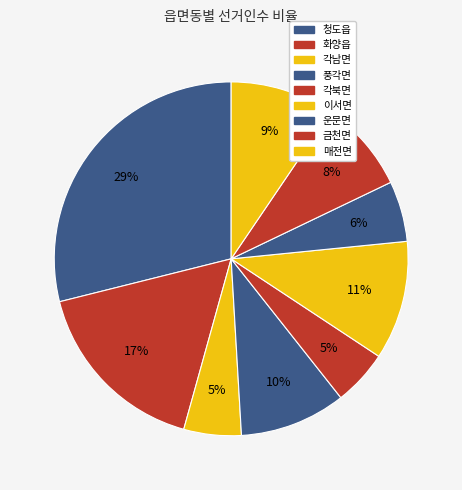

How many segments does this pie chart have?

9